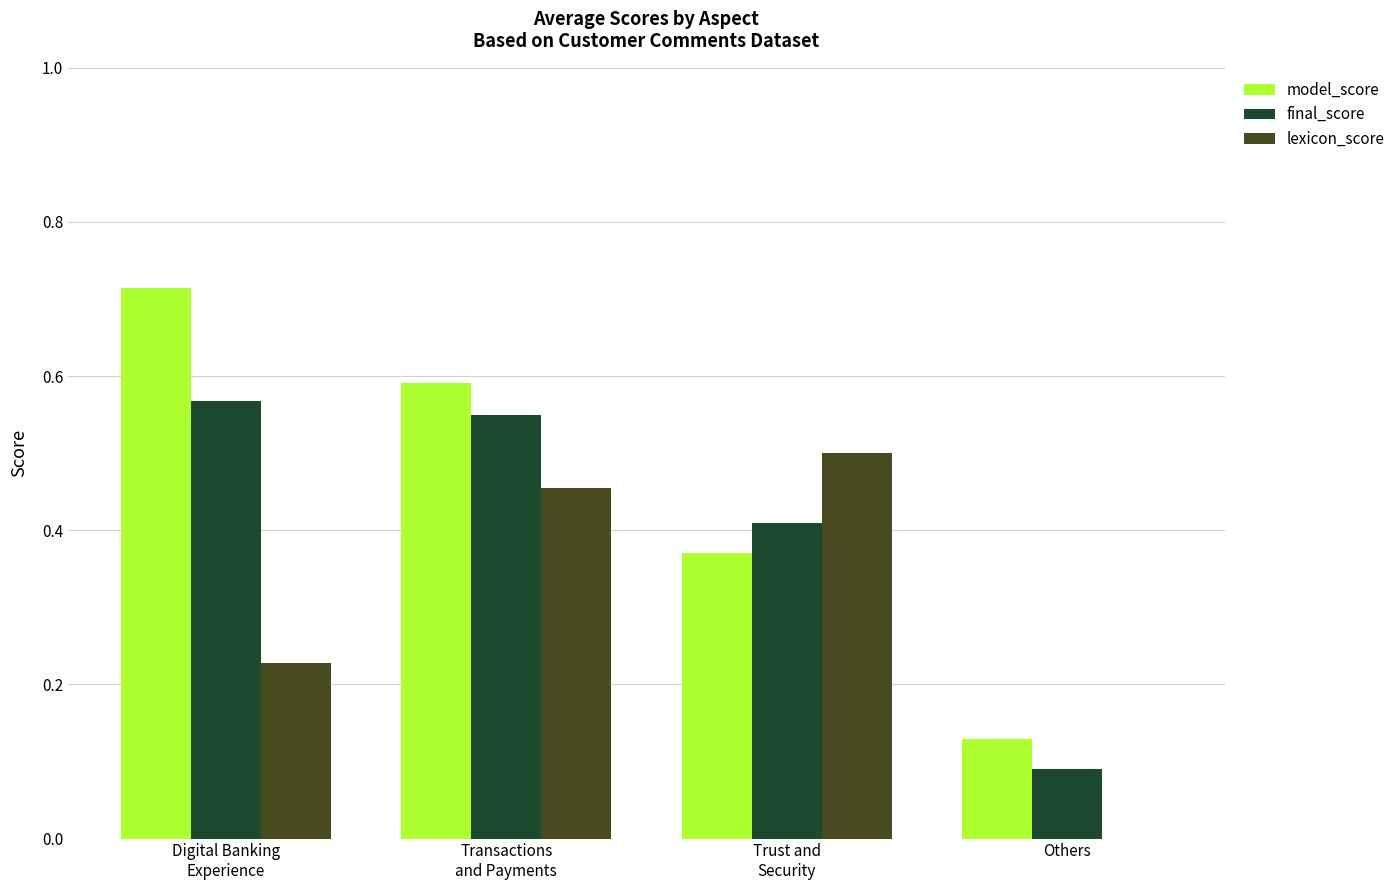

What is the sum of all lexicon_score values?

1.2